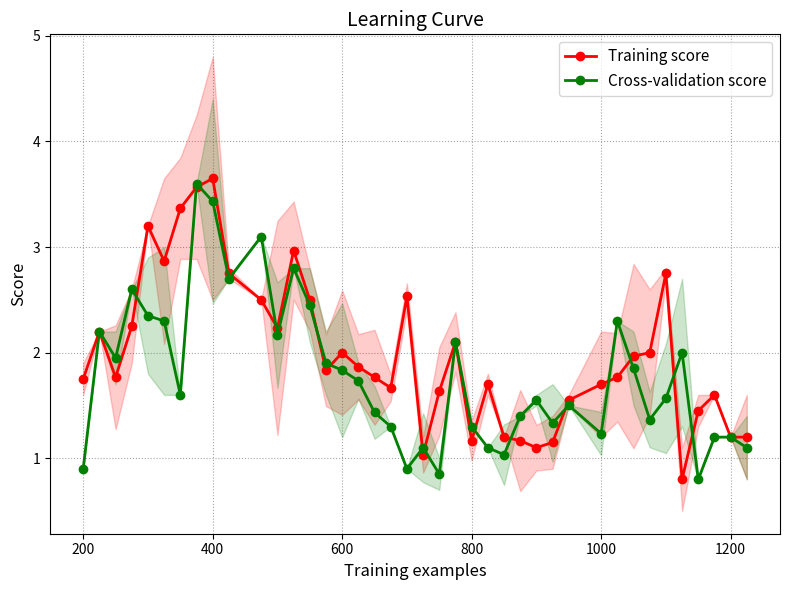

Is it true that Training score equals 0.8 at 1200?

False